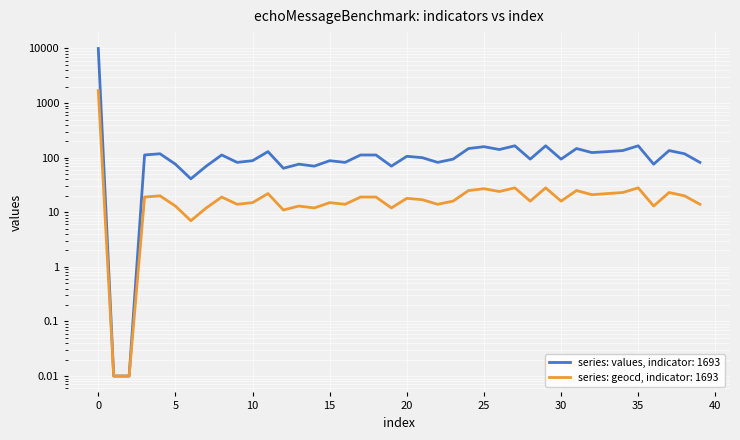

What is the value of the geocd point at the 16th from the left?

15.0